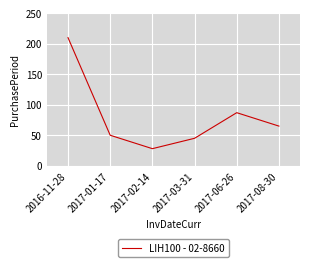

Read the value at 2016-11-28.

210